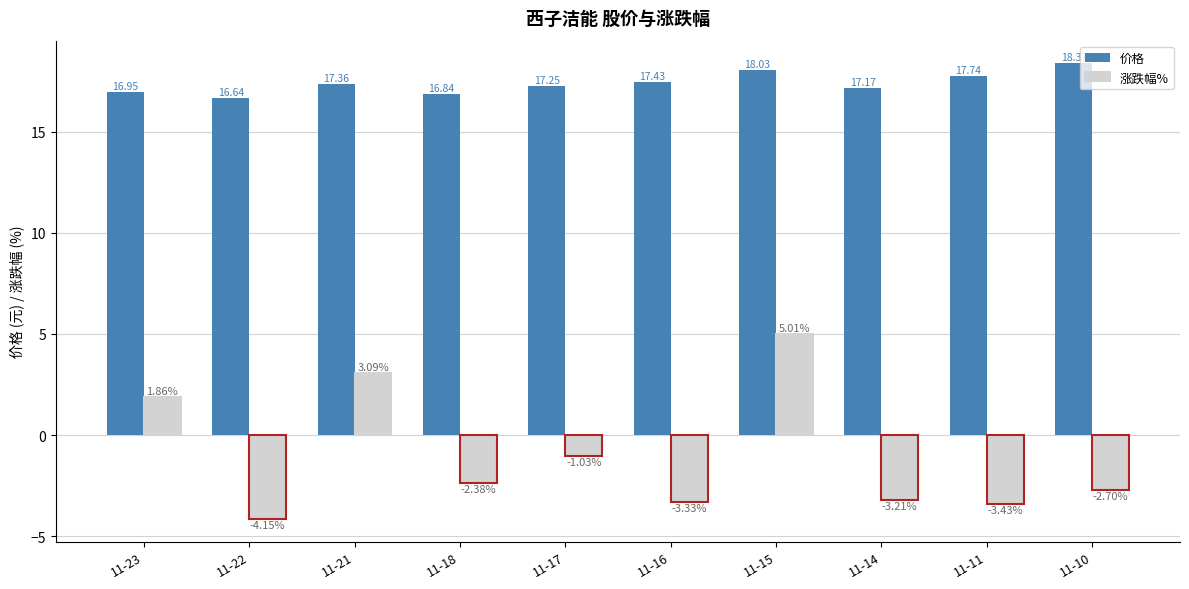

List the series in order of their overall mean, highest first.

价格, 涨跌幅%